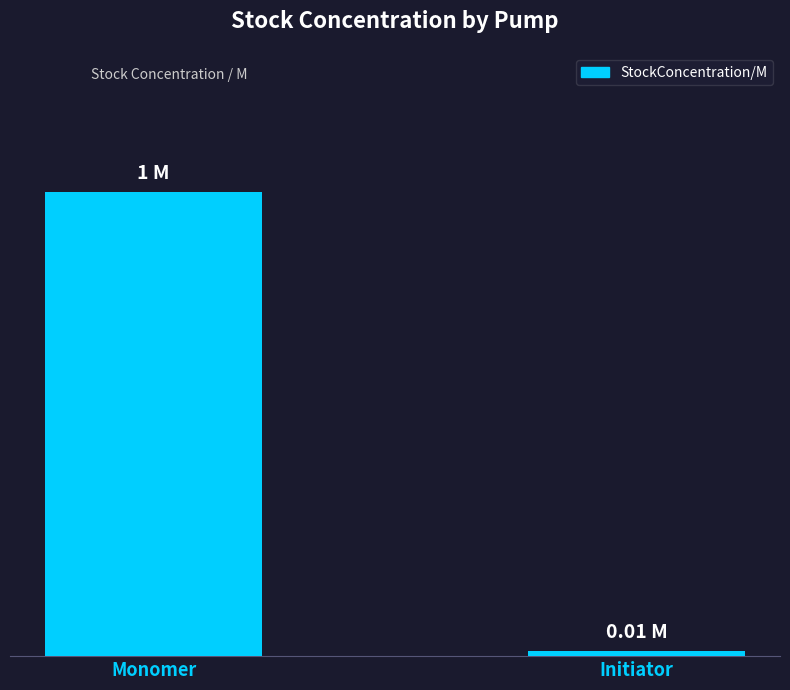

List the labels in order of value, largest first.

Monomer, Initiator